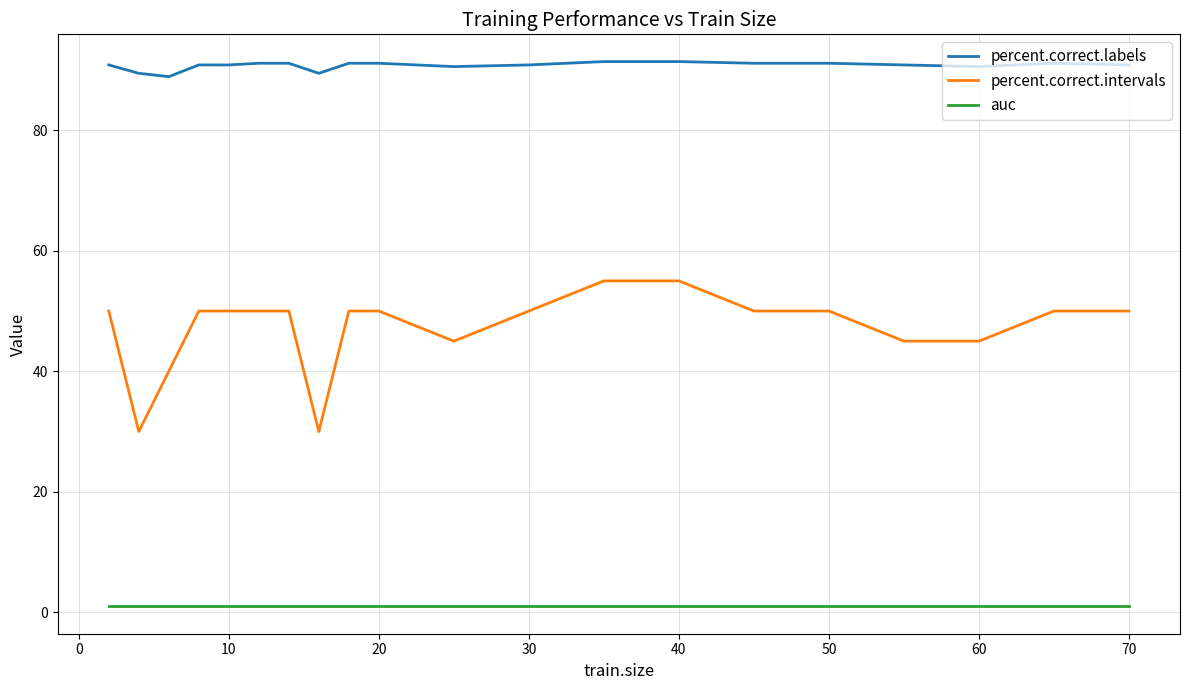

True or false: percent.correct.intervals and auc intersect in this chart.

False